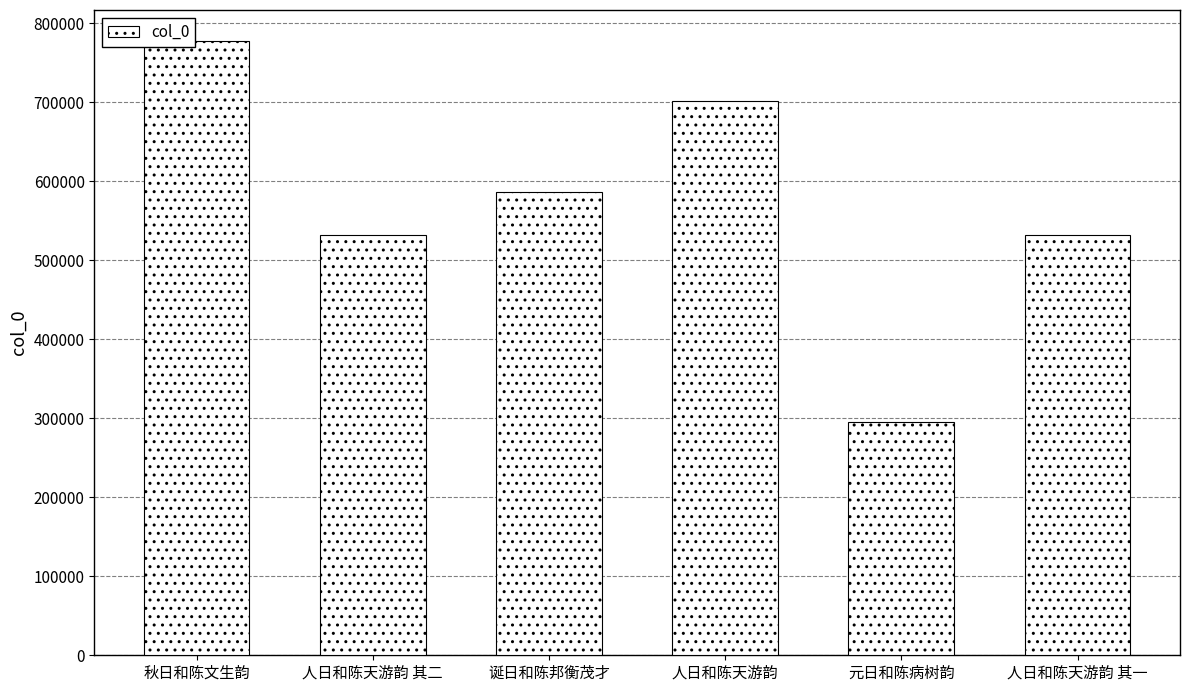

Approximately how many times larger is the value at 秋日和陈文生韵 compared to 人日和陈天游韵?

1.1